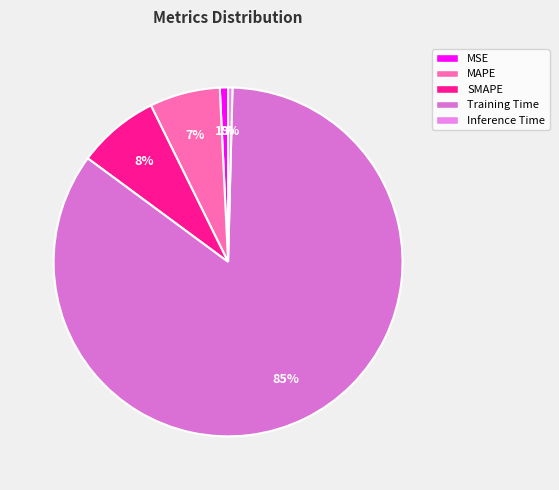

What percentage is NOT represented by Training Time?

15.3%